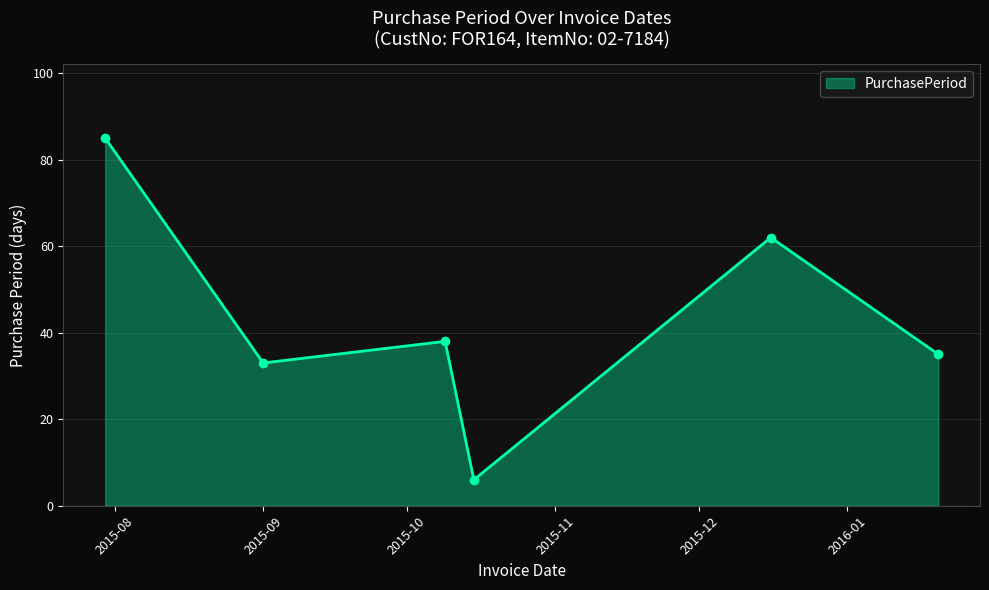

How many lines are shown in the chart?

1